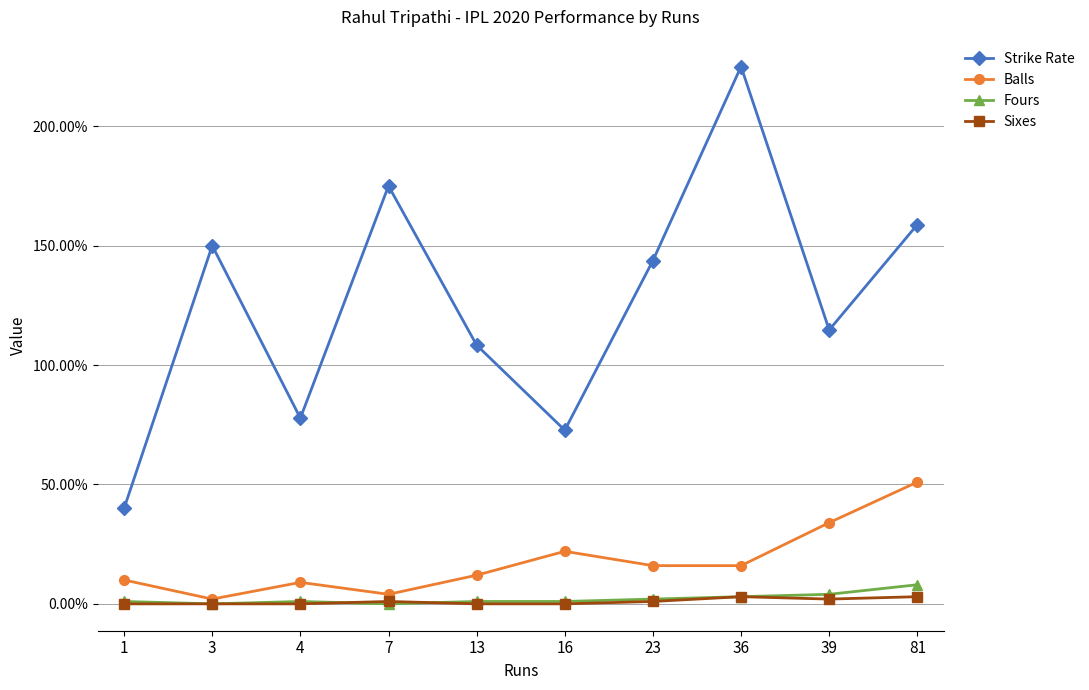

What is the maximum value for Fours?

8.0